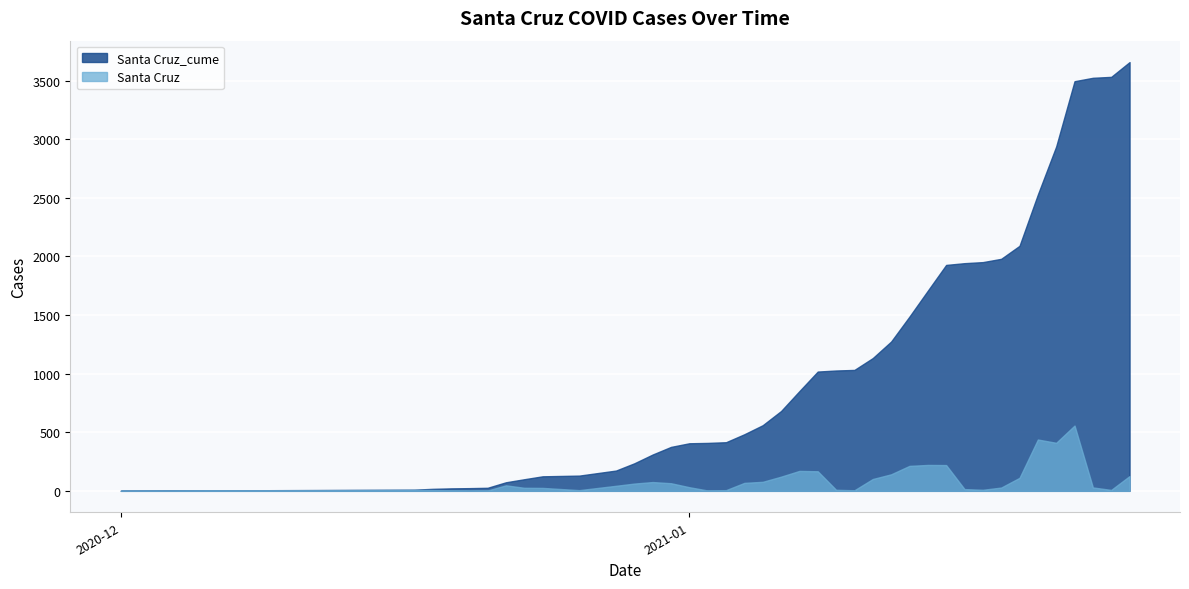

At how many categories does at least one series exceed 776?

19